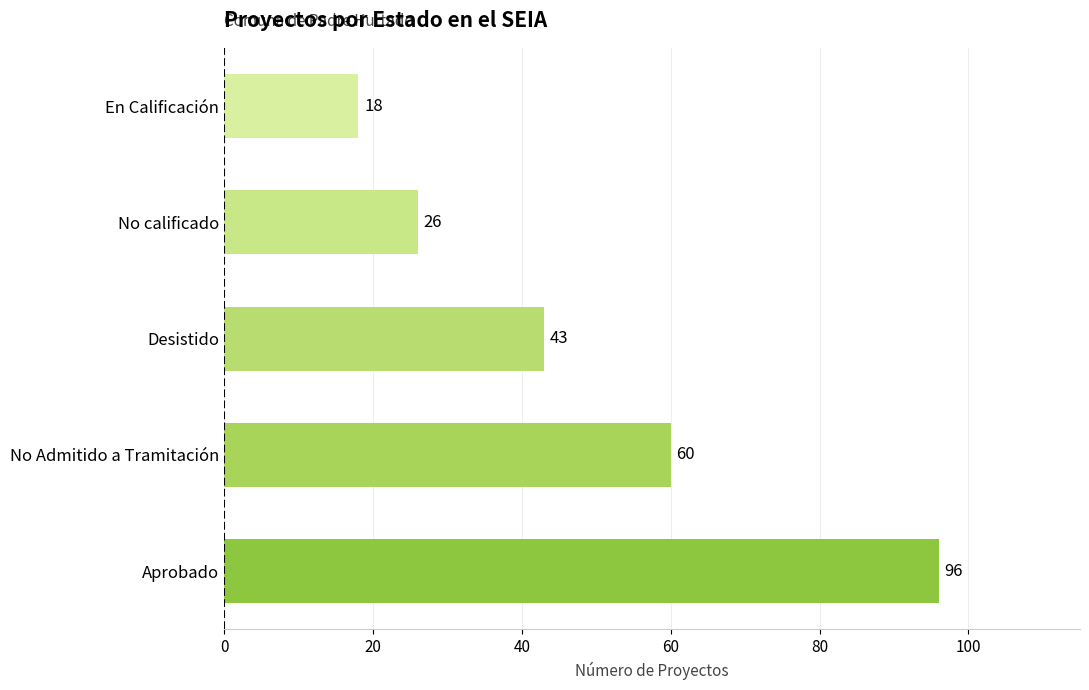

What is the difference between the second highest and minimum values?

42